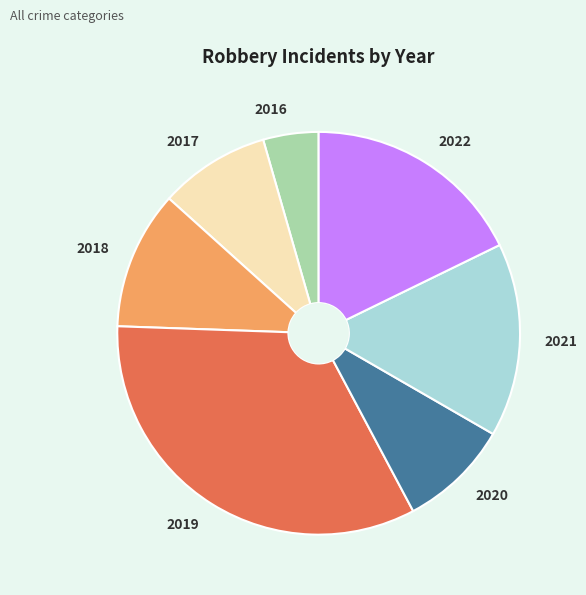

Which slice is the smallest?

2016